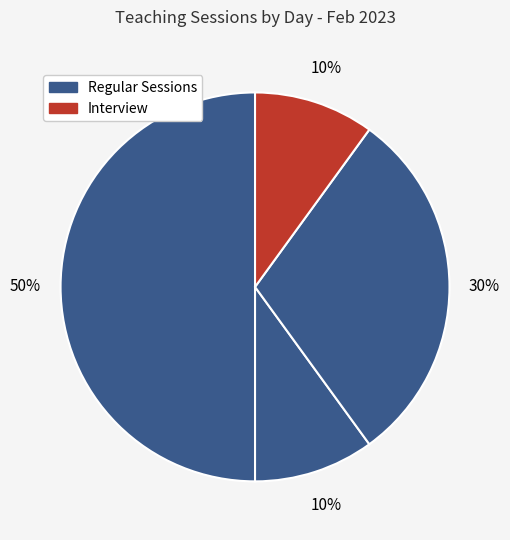

Is there any slice that represents more than half of the pie?

No